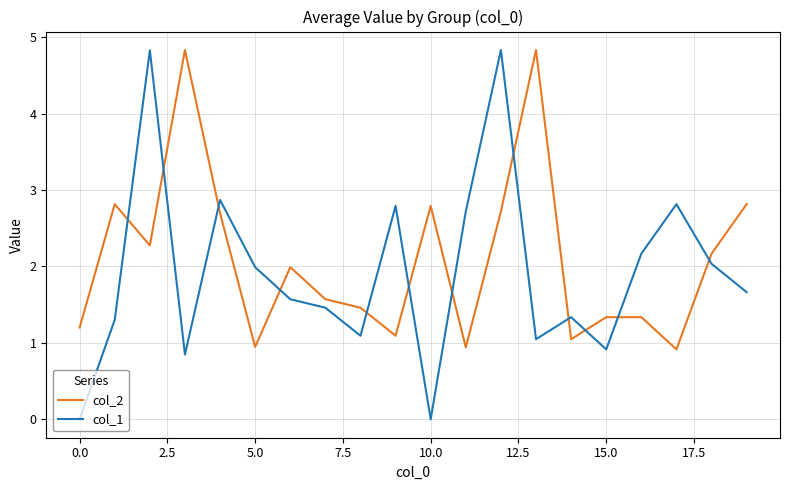

What is the maximum value for col_1?

4.8